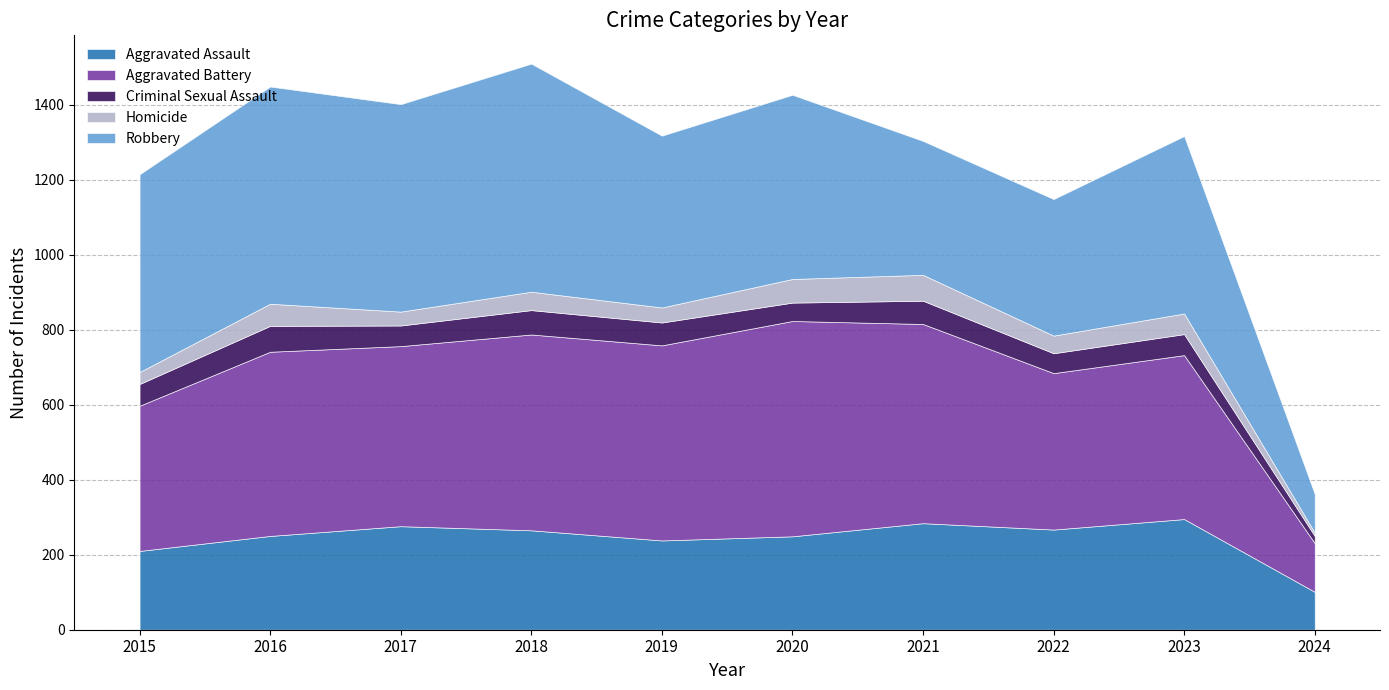

What is the spread (max minus min) of values at 2017?

516